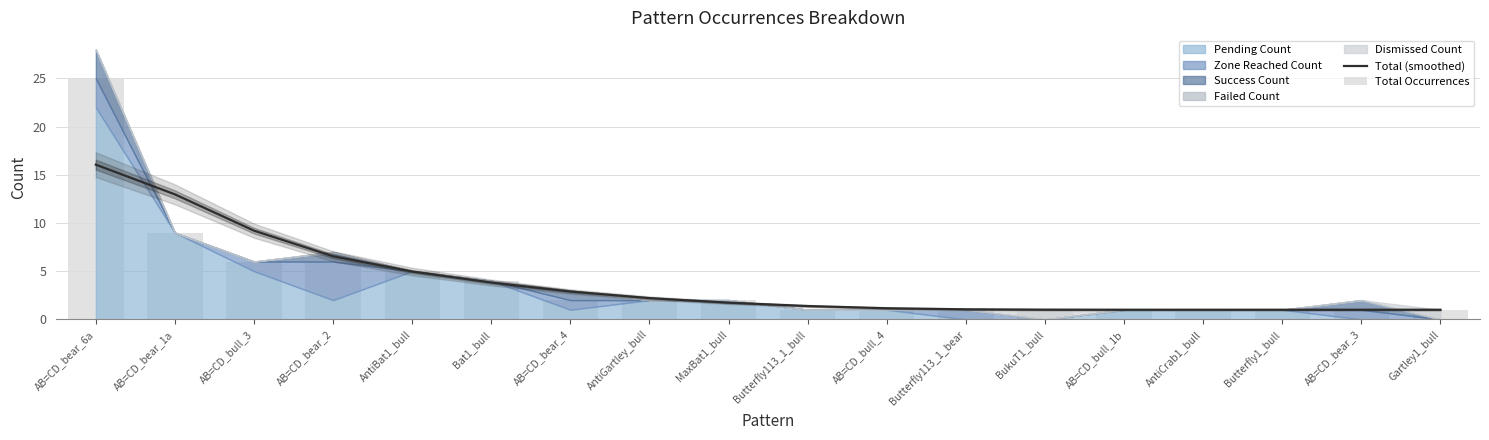

What is the lowest value of the Total Occurrences series?

1.0